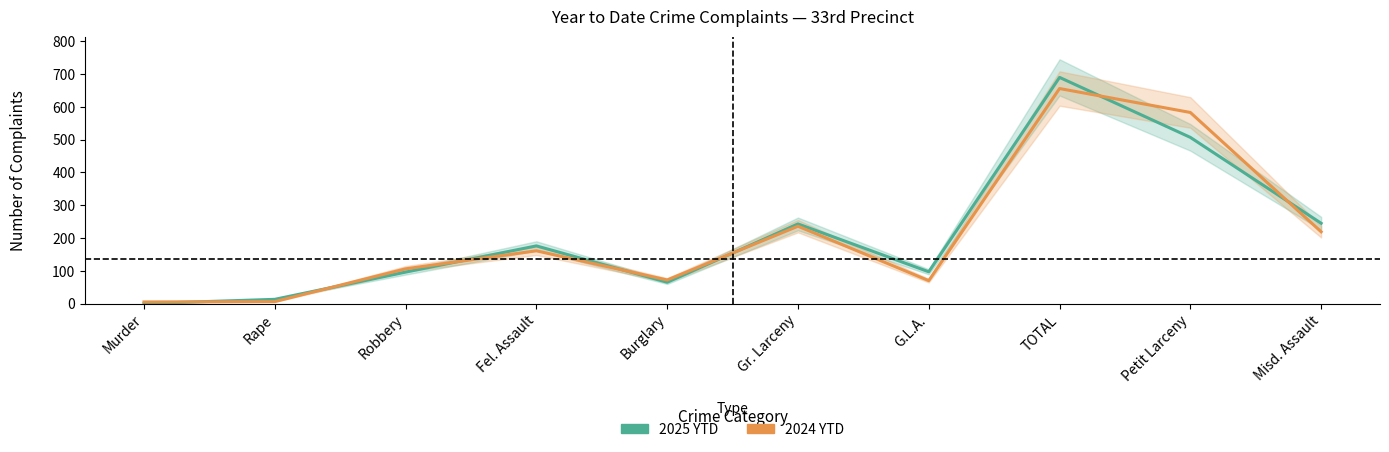

Where does the 2024 YTD series first go above 161?

Gr. Larceny